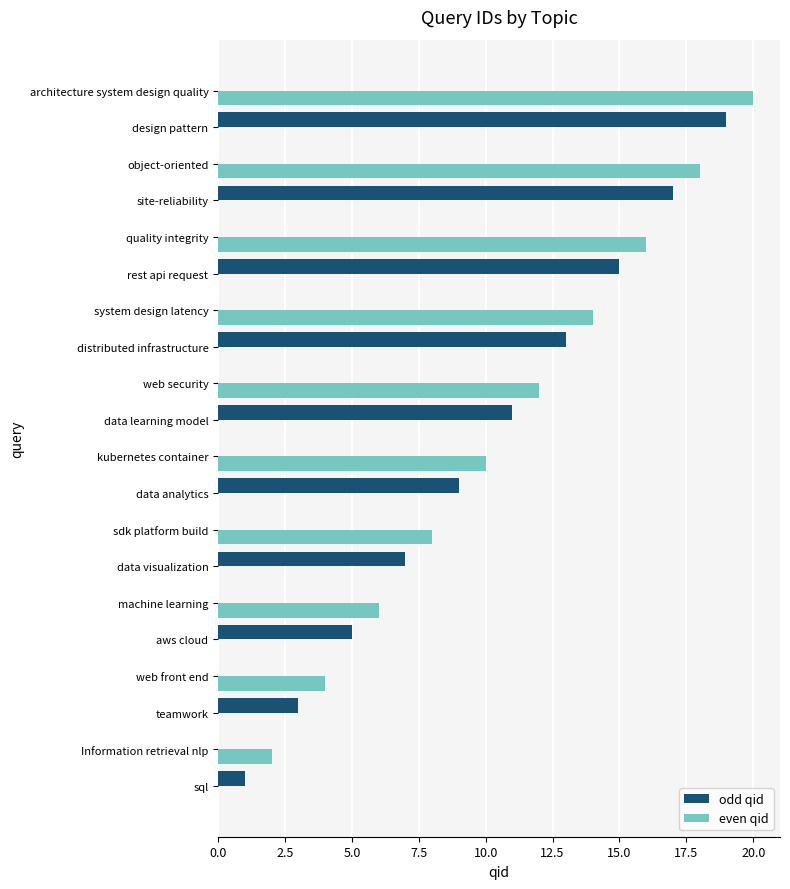

The odd qid series shows 11 at quality integrity. True or false?

False